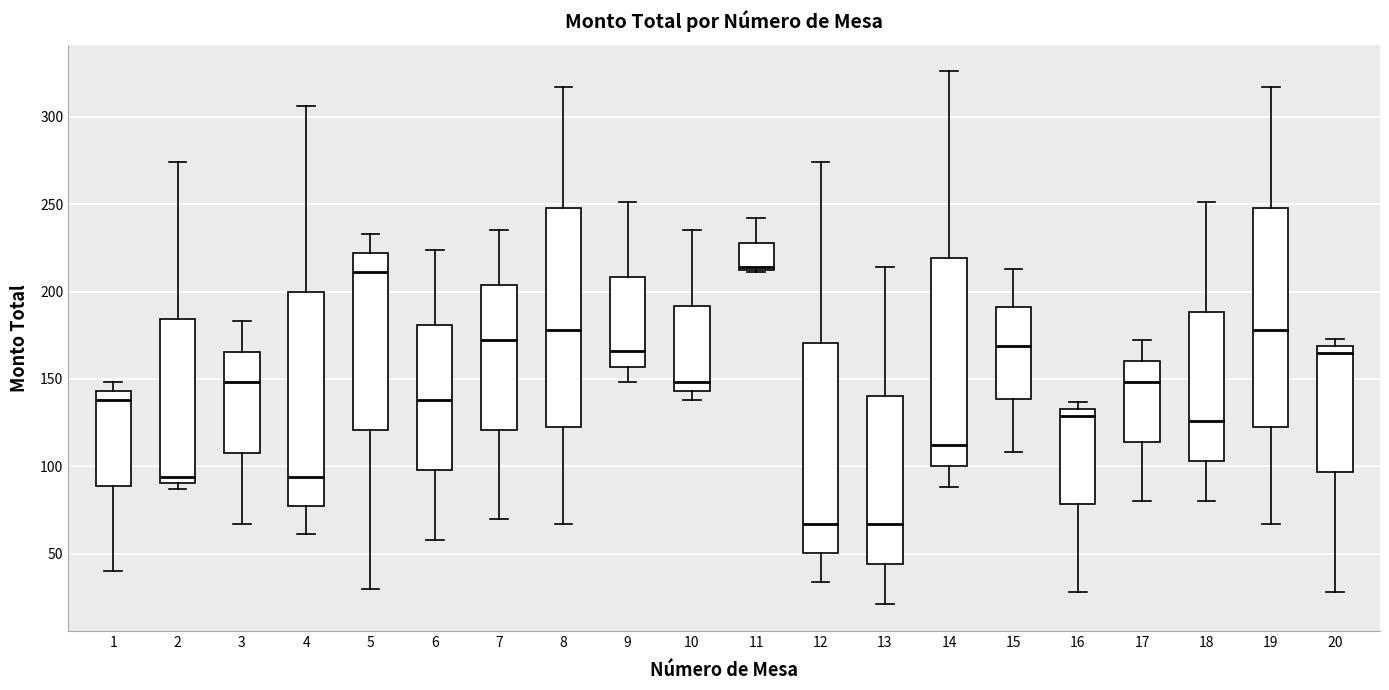

Reading left to right, read every box against the y-axis: the position of its median line, the range the box covers, and the ends of its whiskers. The values are not printed on the chart, so give them approximately, as read against the axis.

1: median 140, box 90 to 145, whiskers 40 to 150
2: median 95, box 90 to 185, whiskers 85 to 275
3: median 150, box 110 to 165, whiskers 65 to 185
4: median 95, box 80 to 200, whiskers 60 to 305
5: median 210, box 120 to 220, whiskers 30 to 235
6: median 140, box 100 to 180, whiskers 60 to 225
7: median 170, box 120 to 205, whiskers 70 to 235
8: median 180, box 125 to 250, whiskers 65 to 315
9: median 165, box 155 to 210, whiskers 150 to 250
10: median 150, box 145 to 190, whiskers 140 to 235
11: median 215, box 215 to 230, whiskers 210 to 240
12: median 65, box 50 to 170, whiskers 35 to 275
13: median 65, box 45 to 140, whiskers 20 to 215
14: median 110, box 100 to 220, whiskers 90 to 325
15: median 170, box 140 to 190, whiskers 110 to 215
16: median 130, box 80 to 135, whiskers 30 to 135 (just above the box's upper edge)
17: median 150, box 115 to 160, whiskers 80 to 170
18: median 125, box 105 to 190, whiskers 80 to 250
19: median 180, box 125 to 250, whiskers 65 to 315
20: median 165, box 95 to 170, whiskers 30 to 175